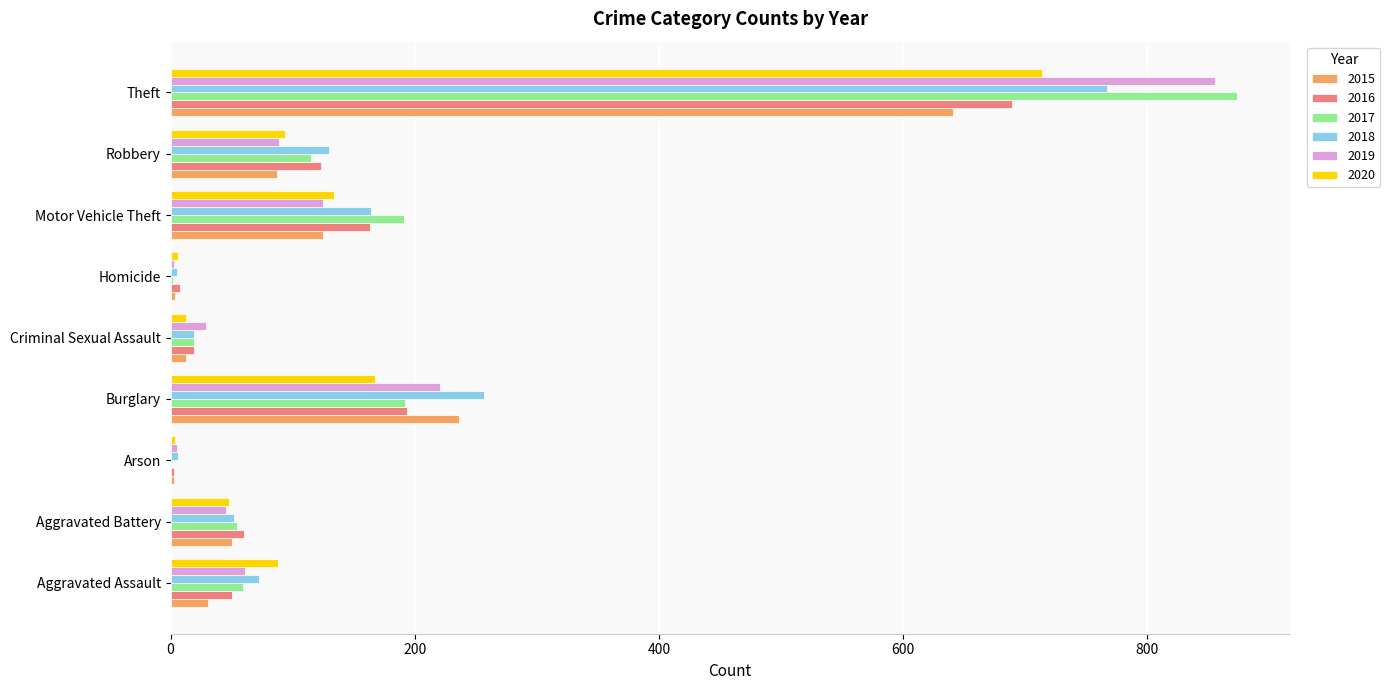

What is the maximum value shown in the chart?

873